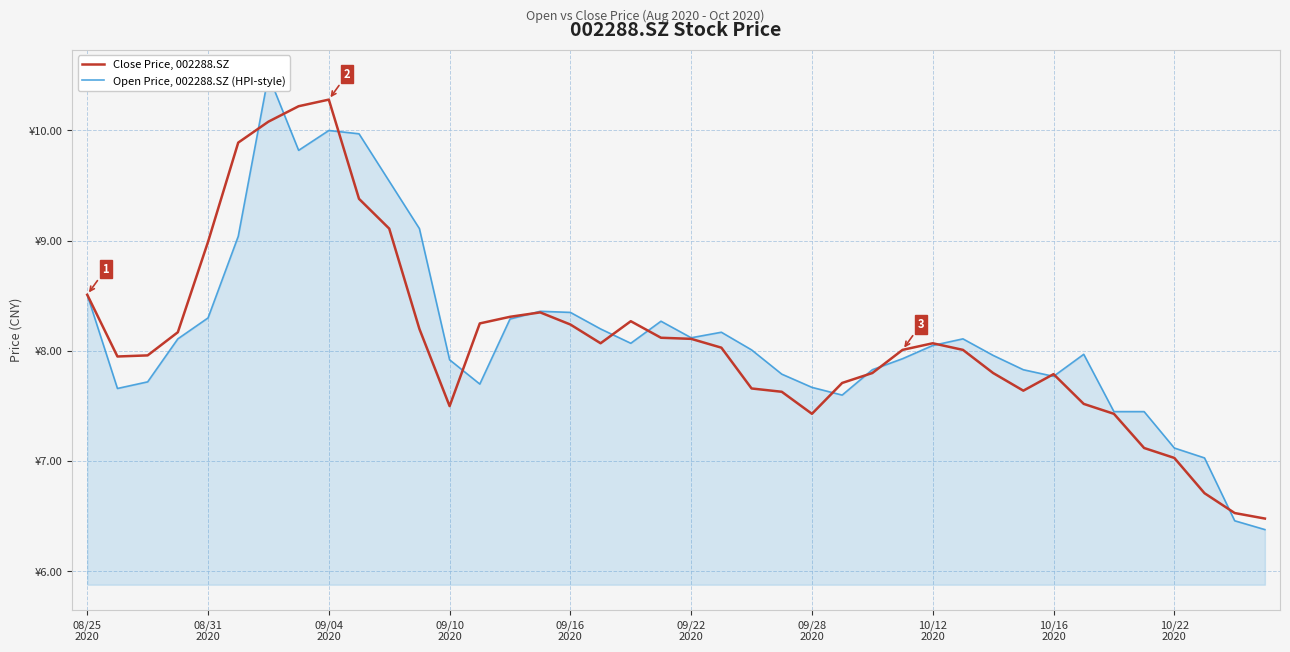

What position from the left is 35?

36